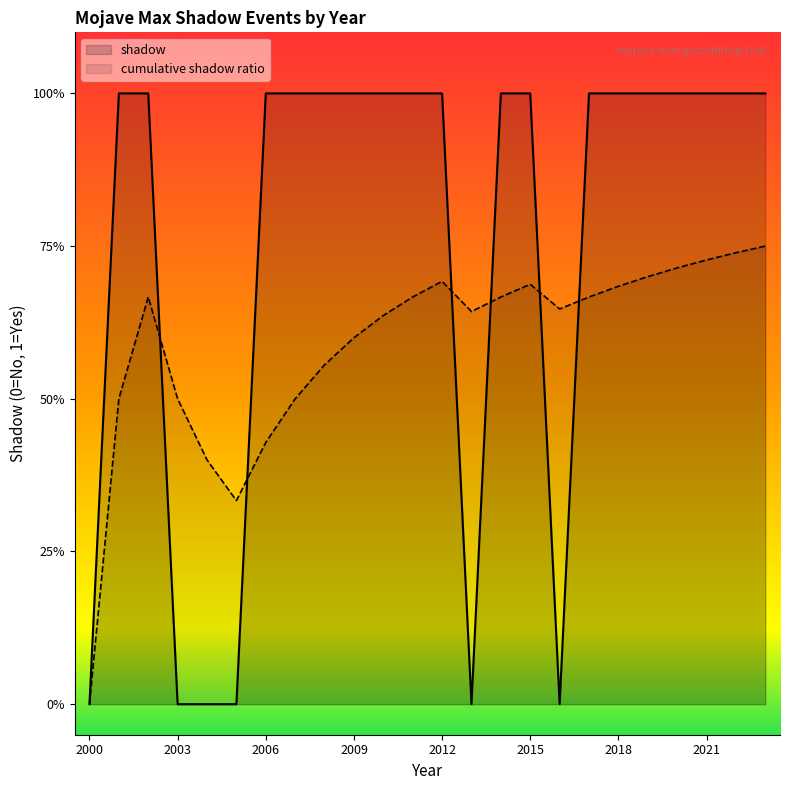

How many lines are shown in the chart?

2